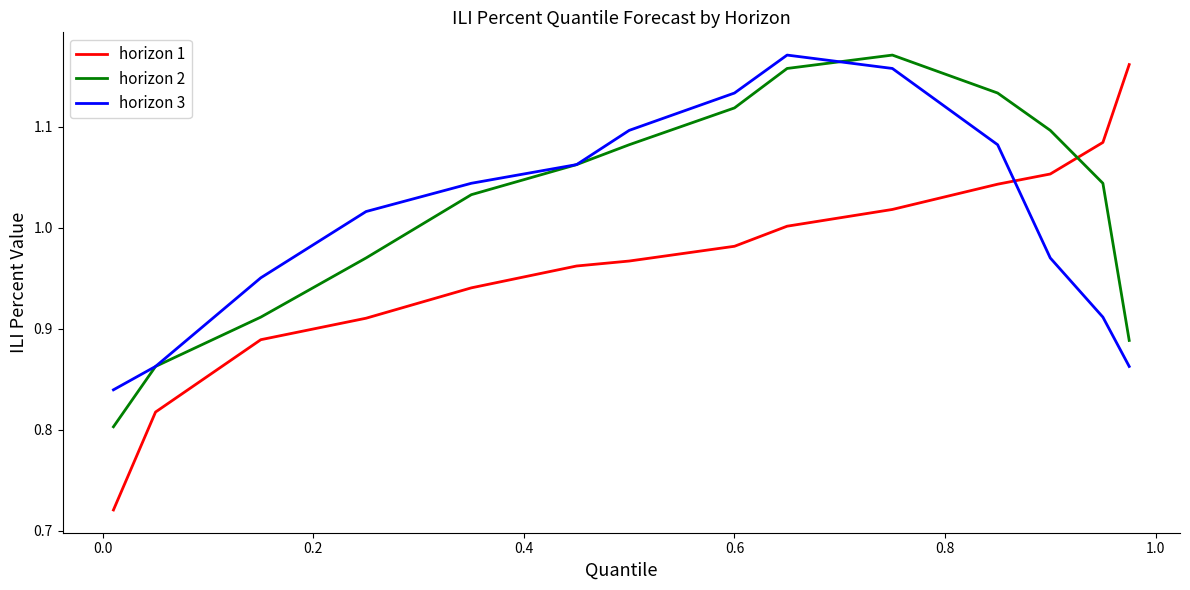

What are all the series names shown in the legend?

horizon 1, horizon 2, horizon 3